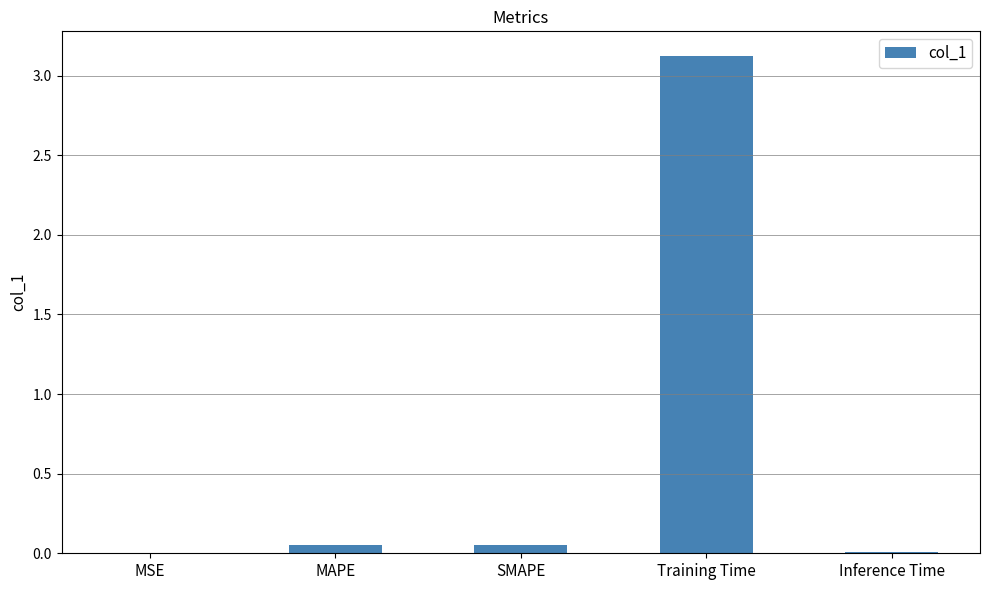

What is the maximum value shown in the chart?

3.1